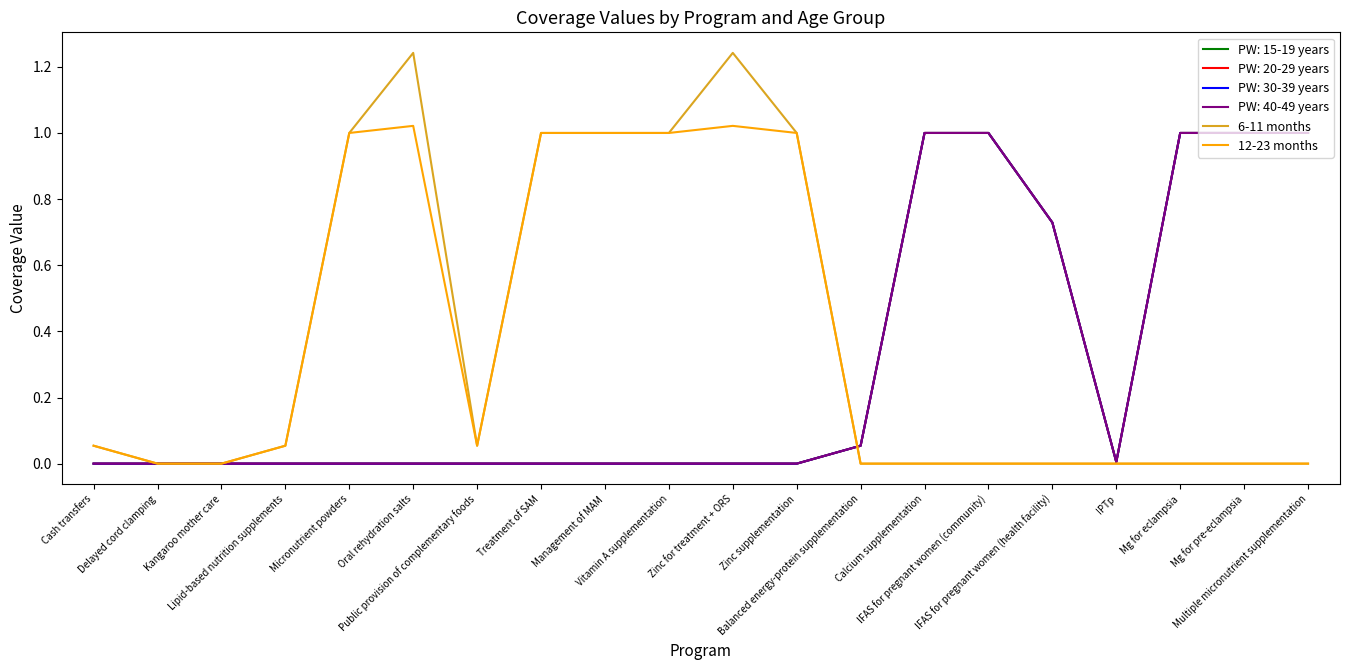

True or false: 12-23 months and 6-11 months cross at least once.

False